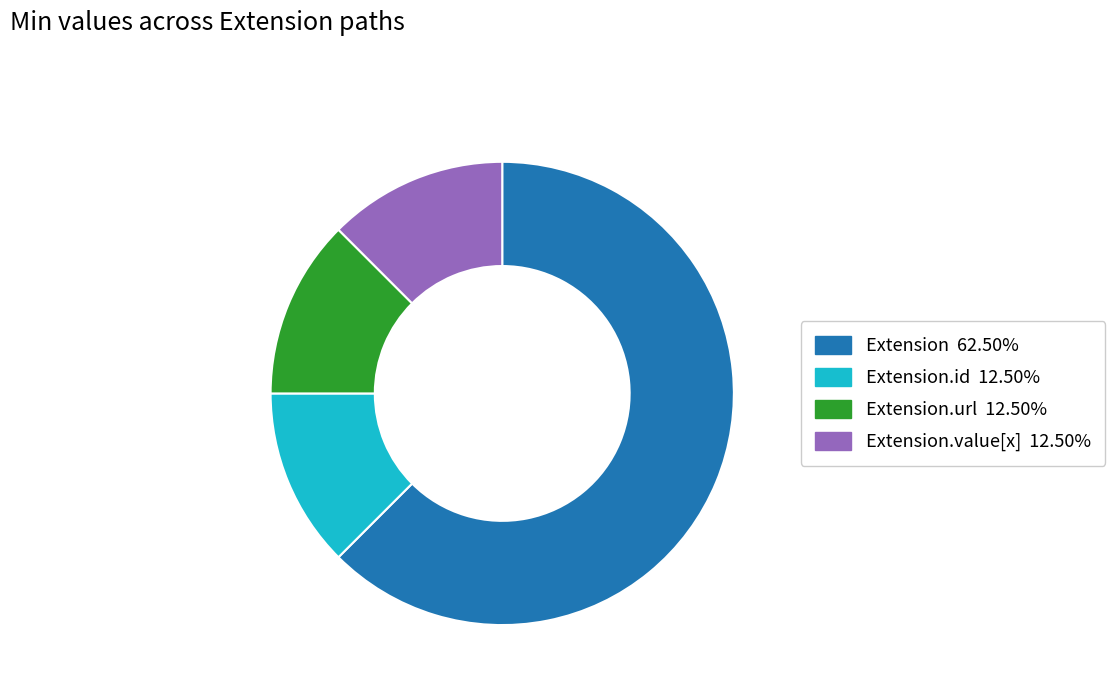

Is there any slice that represents more than half of the pie?

Yes